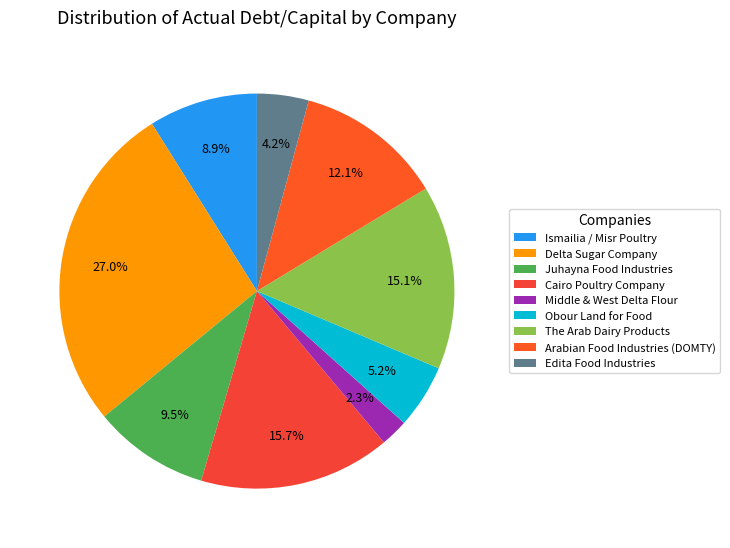

Which slice is the smallest?

Middle & West Delta Flour